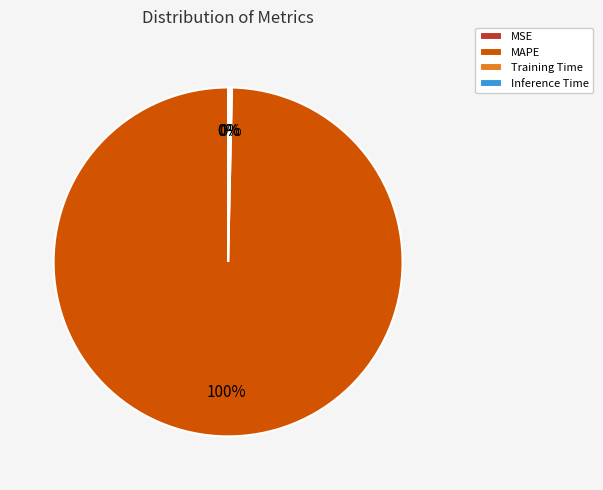

To the nearest percent, what is the average slice percentage?

25%